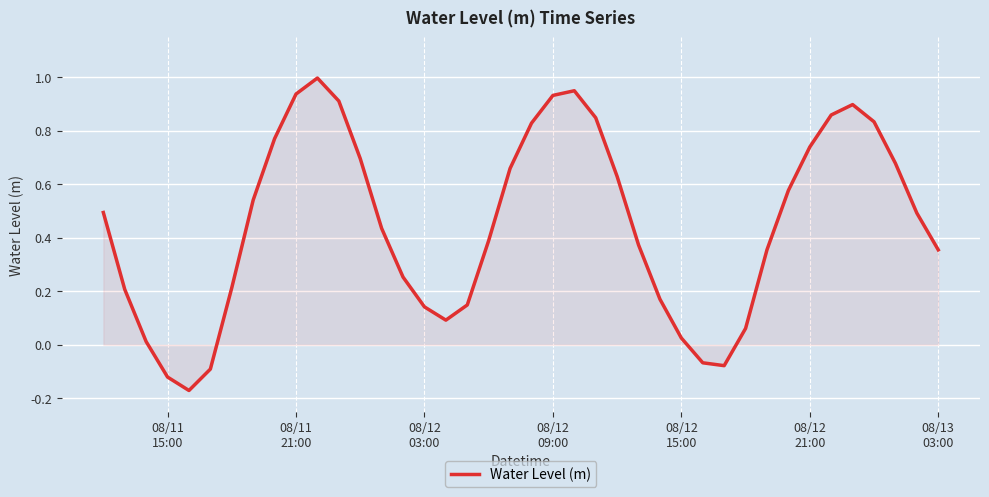

What is the difference between the maximum and minimum values?

1.2